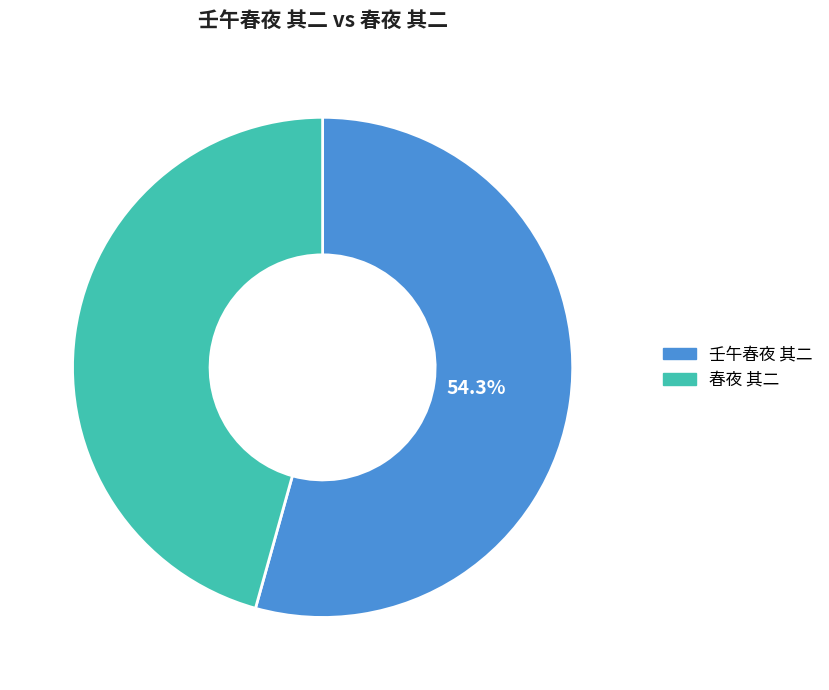

Is the sum of 壬午春夜 其二 and 春夜 其二 greater than half?

Yes